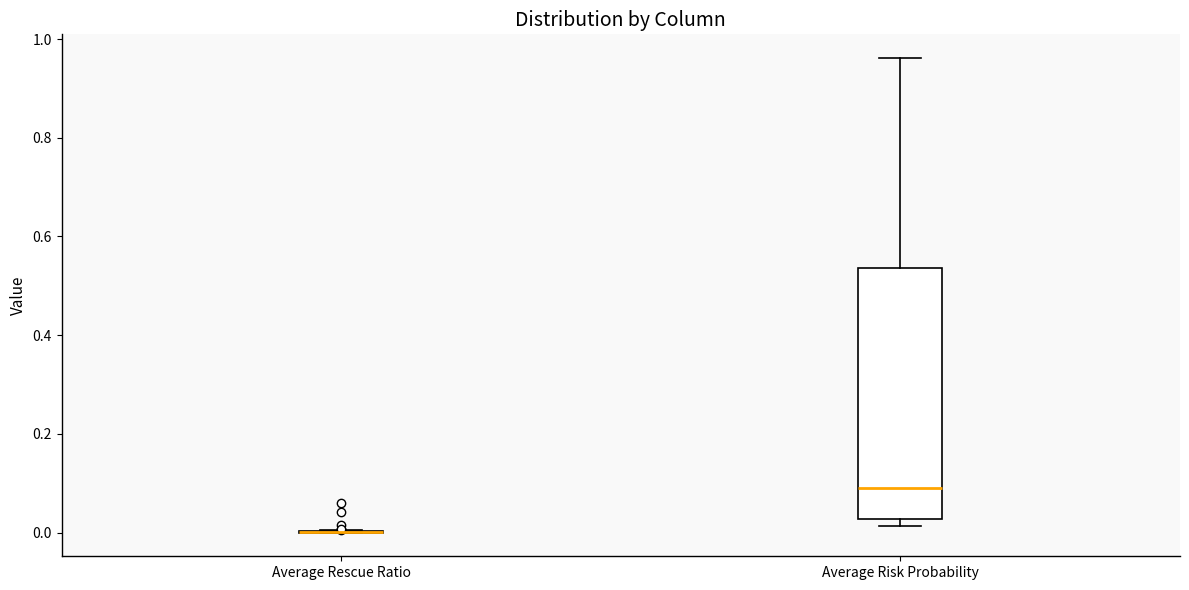

Which box is the tallest, from its lower edge to its upper edge?

Average Risk Probability